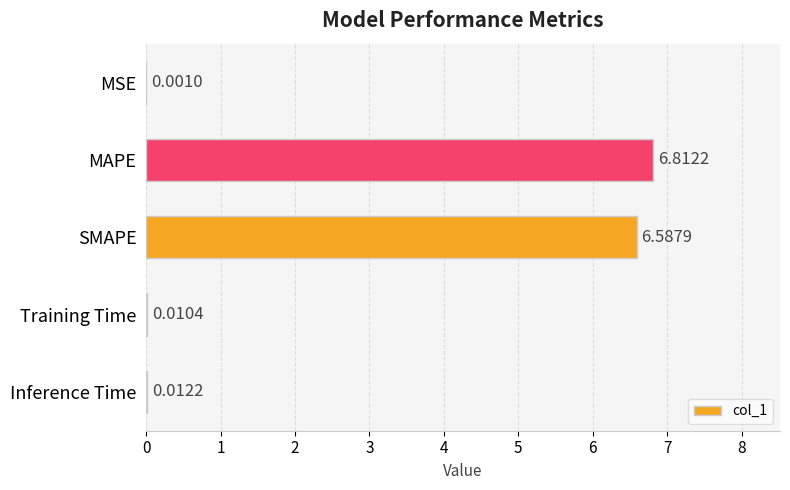

What is the change in value from SMAPE to Training Time?

-6.6